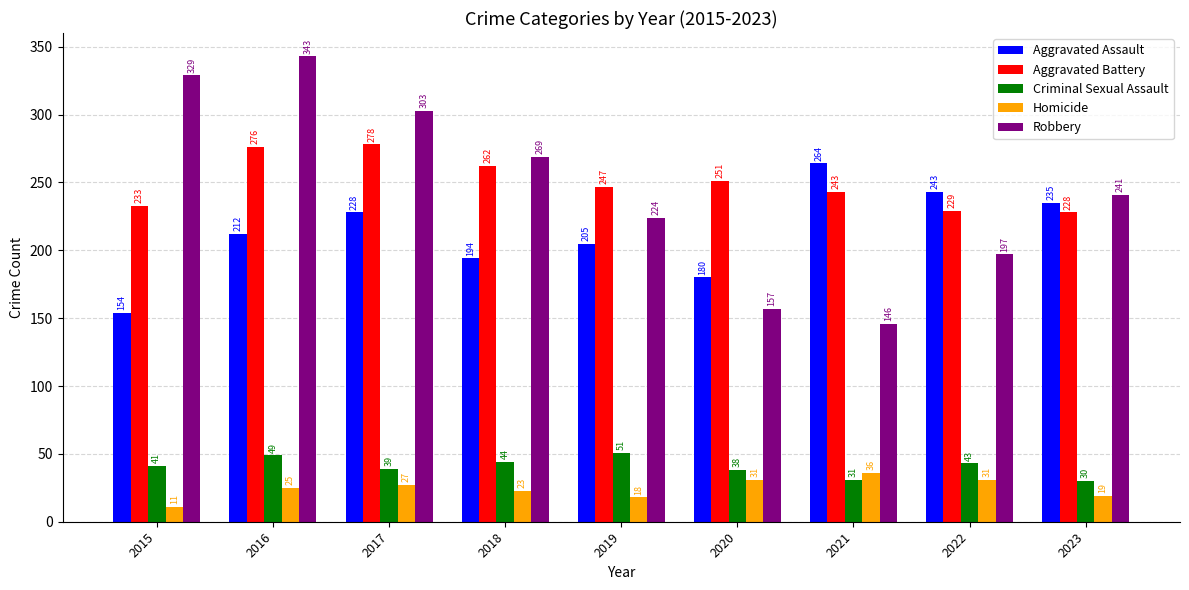

Which category has the highest value in the Robbery series?

2016